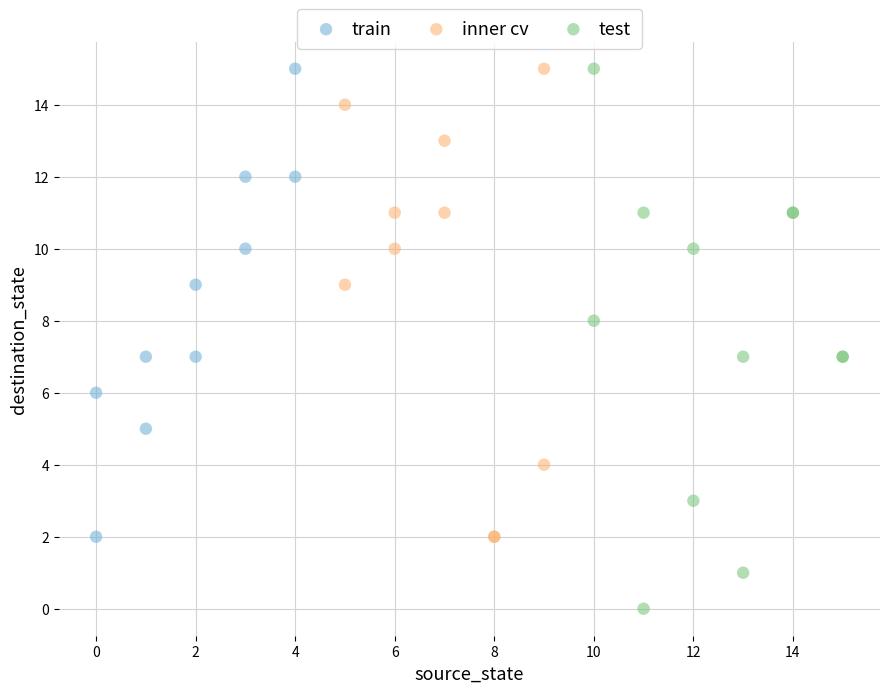

Which series has the largest Y range (max minus min)?

test